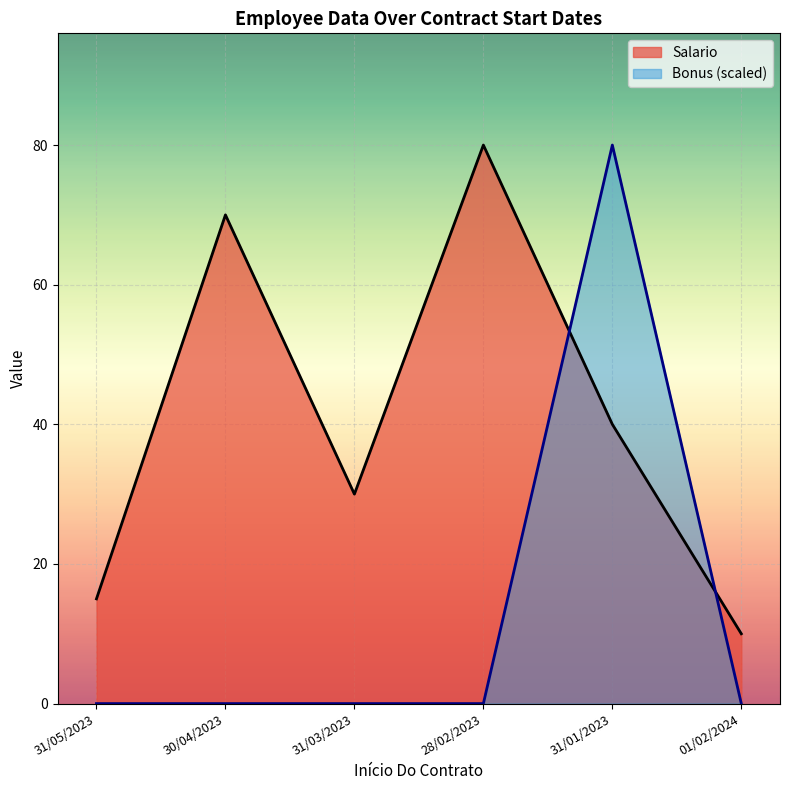

Reading left to right, what are all the values shown in this chart?

Salario: 31/05/2023=15.0	30/04/2023=70.0	31/03/2023=30.0	28/02/2023=80.0	31/01/2023=40.0	01/02/2024=10.0
Bonus: 31/05/2023=0.0	30/04/2023=0.0	31/03/2023=0.0	28/02/2023=0.0	31/01/2023=80.0	01/02/2024=0.0